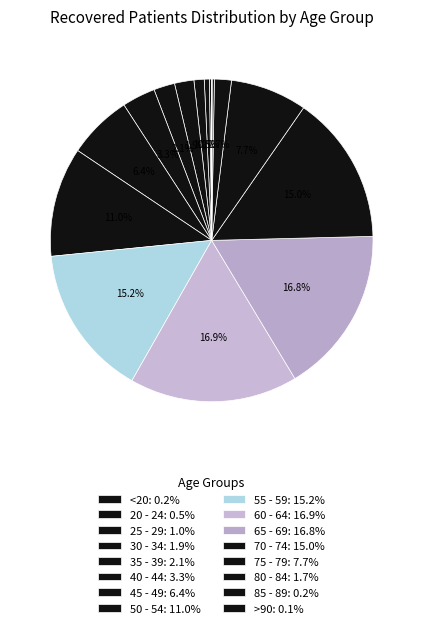

What portion of the pie excludes 60 - 64?

83.1%